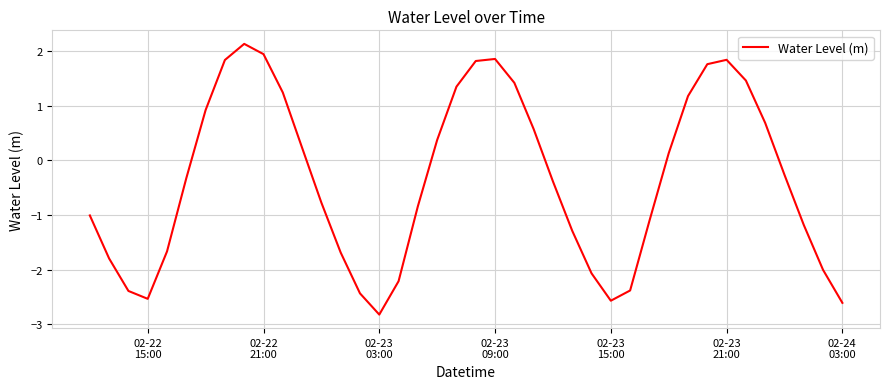

What is the greatest value displayed?

2.1